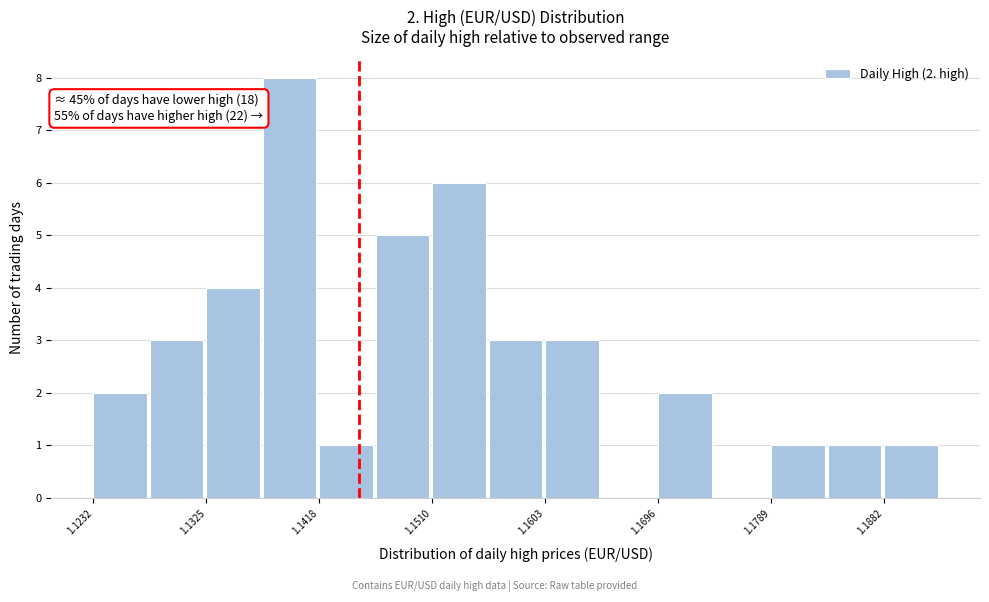

Over which range of the x-axis is the bar tallest?

1.137 to 1.142